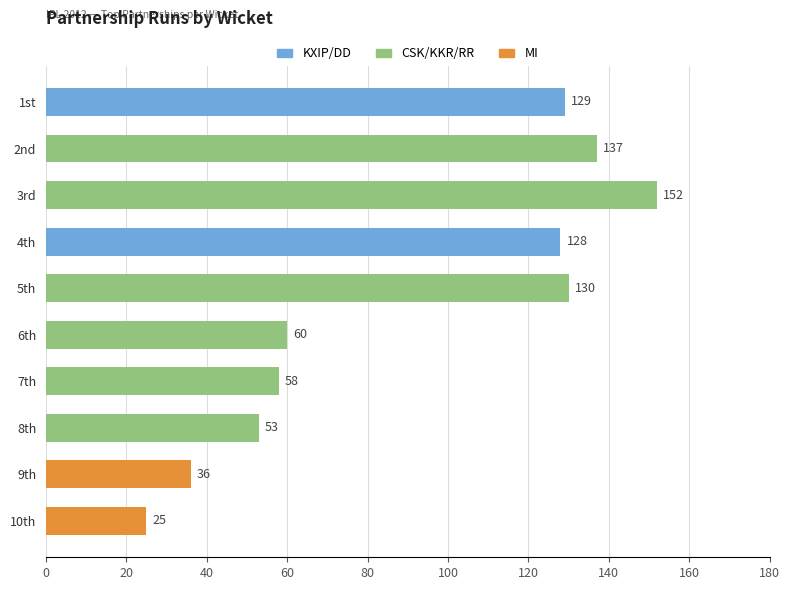

What is the smallest value displayed?

25